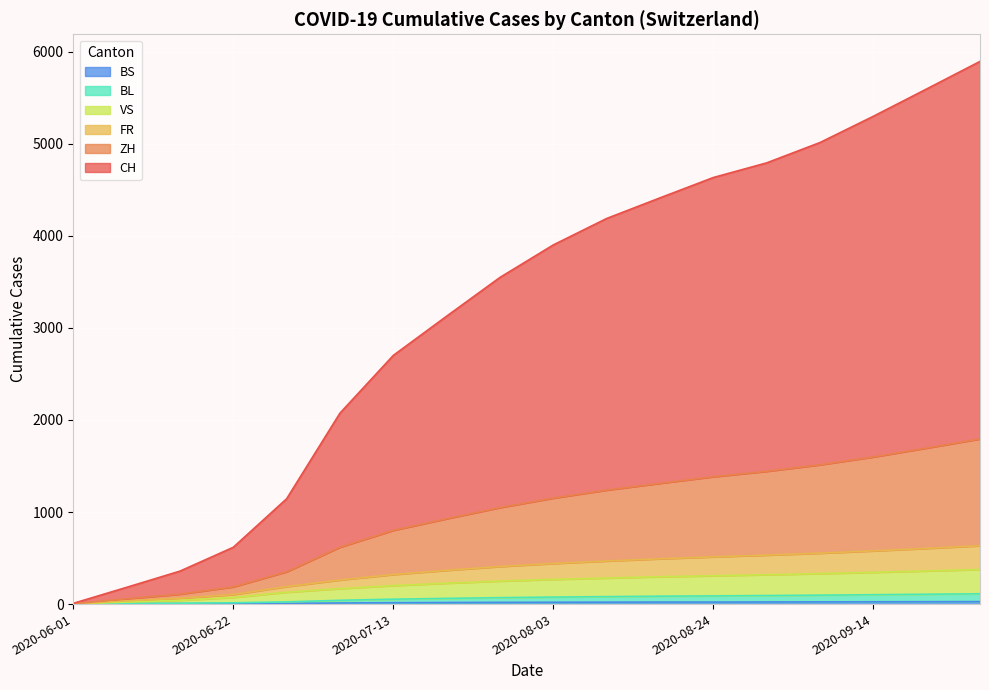

True or false: FR and VS cross at least once.

False